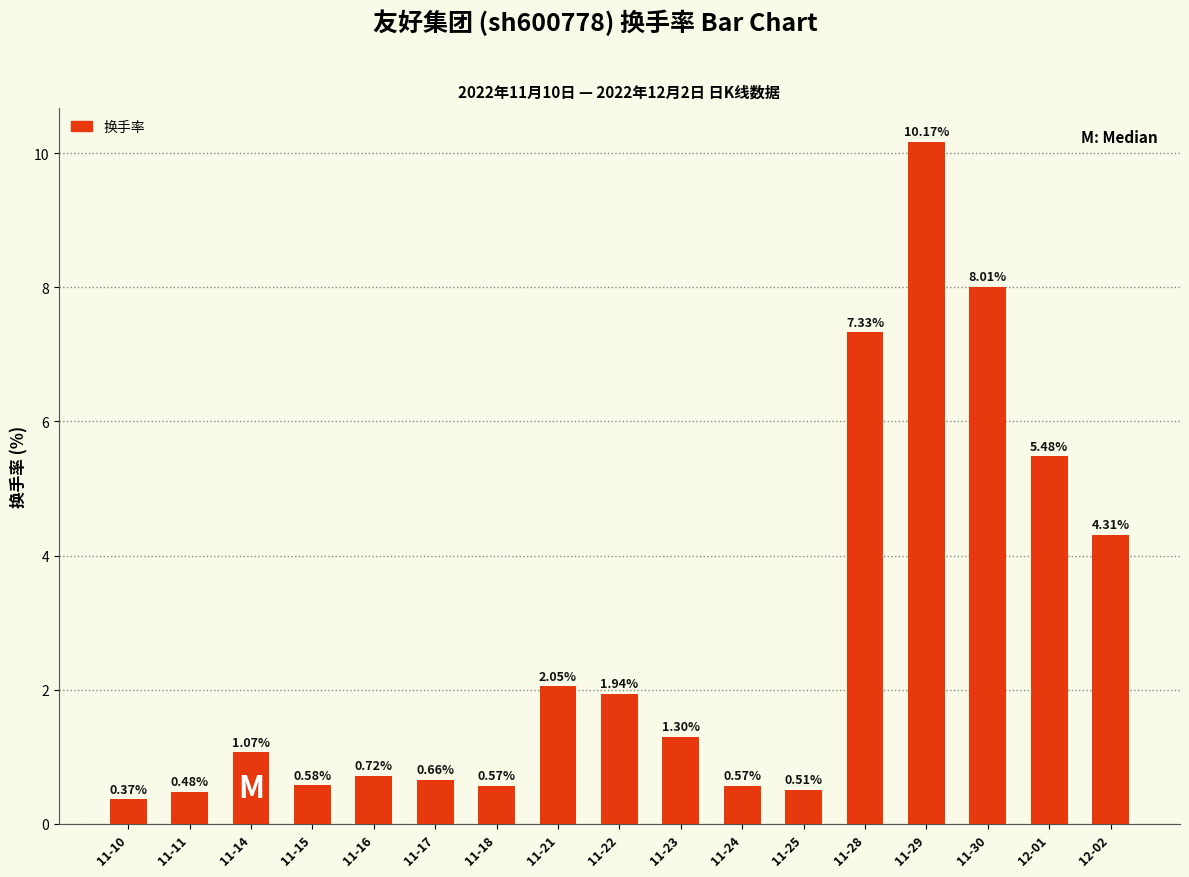

Which has a higher value, 11-23 or 11-17?

11-23